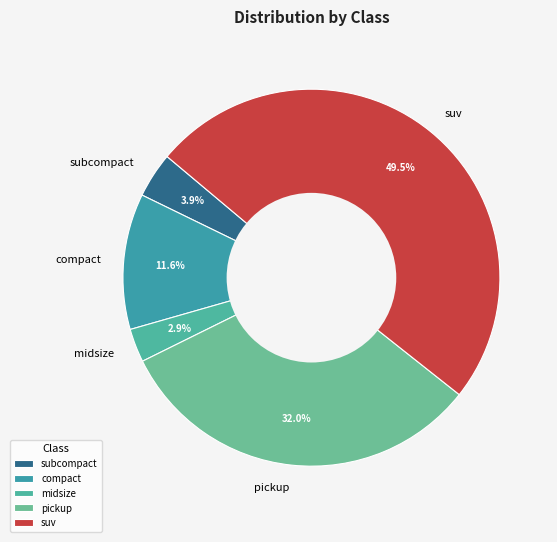

The midsize slice represents 16% of the pie. True or false?

False